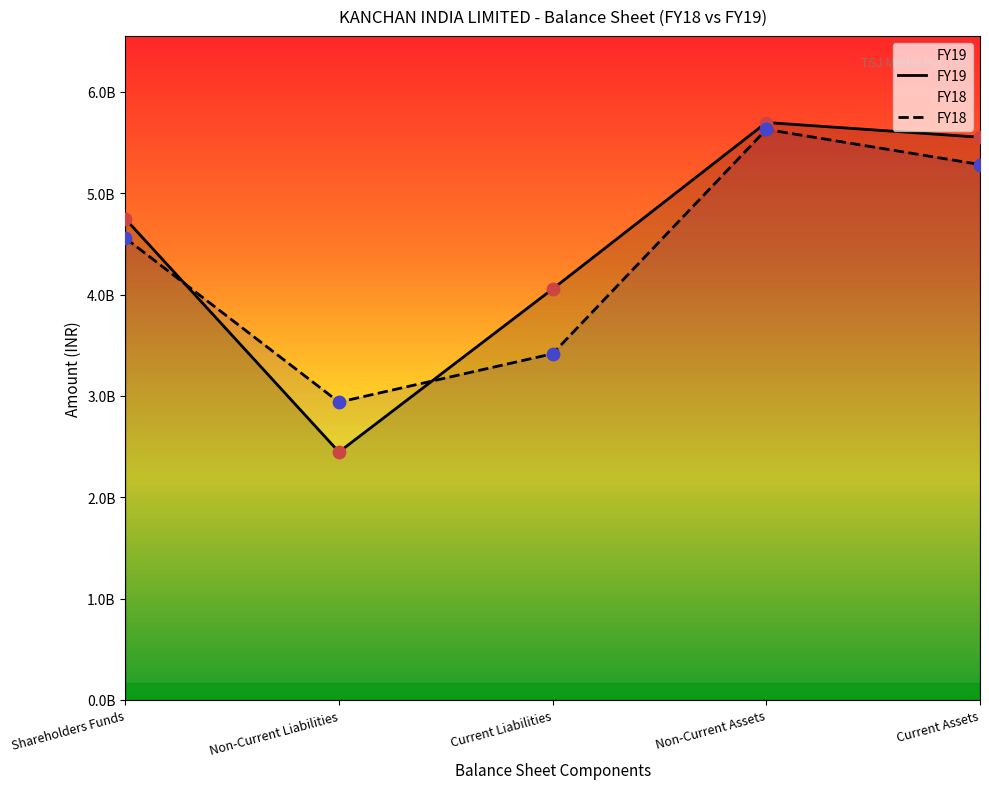

At how many categories does at least one series exceed 2952458920?

4